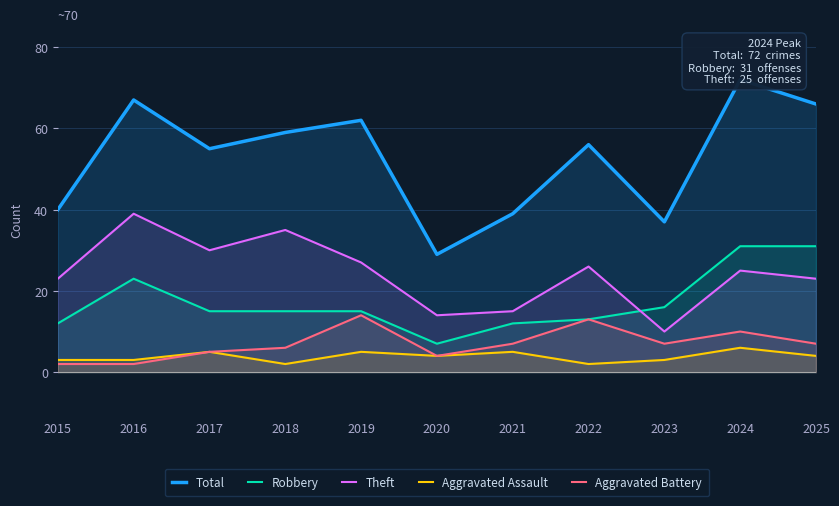

What is the total value across all series at 2024?

144